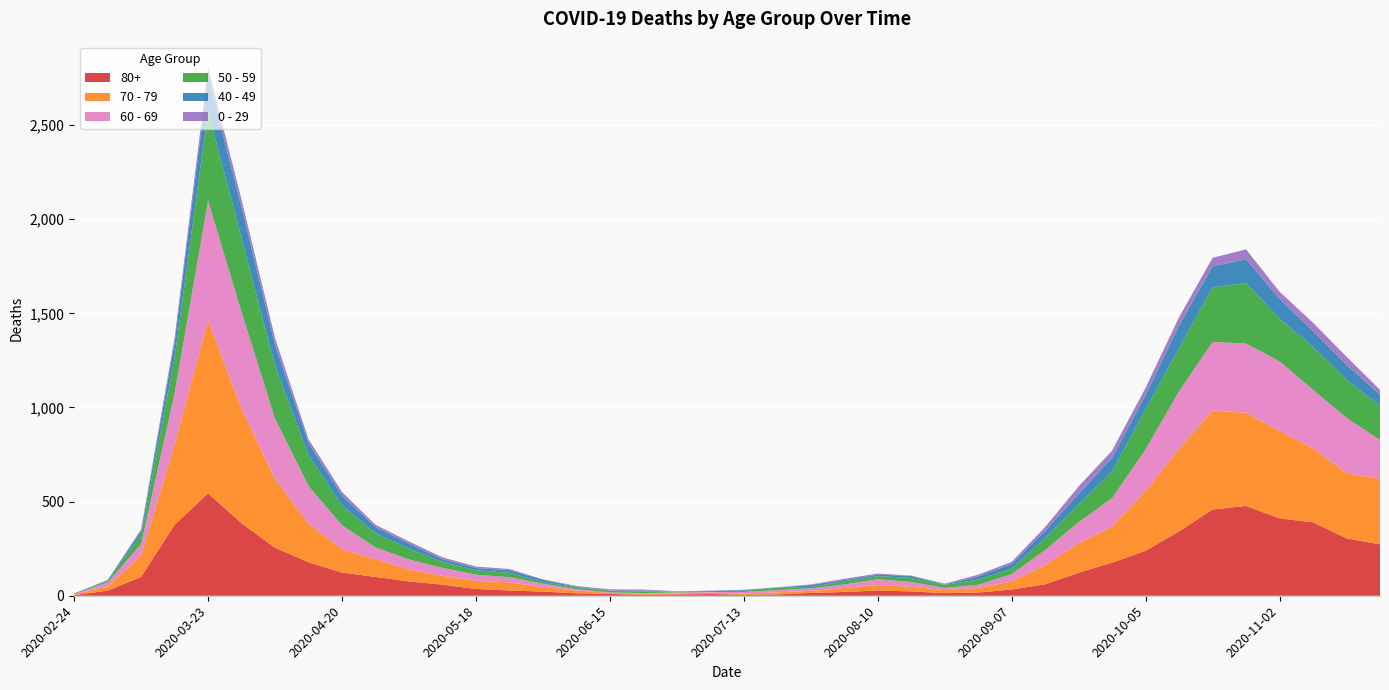

Reading right to left, what are all the values shown in this chart?

80+: 273	305	390	411	477	458	342	239	176	122	61	33	17	14	23	28	20	15	7	5	9	7	6	9	13	22	28	36	59	76	100	123	178	255	385	544	377	100	27	3
70 - 79: 348	346	394	464	495	526	439	318	191	157	102	43	24	16	25	29	21	11	11	7	8	5	5	6	14	24	43	43	47	63	94	123	206	365	608	920	427	113	22	4
60 - 69: 206	294	310	370	368	364	305	221	152	112	80	39	17	12	25	31	19	13	12	8	3	6	3	3	8	18	28	33	42	54	63	128	199	320	514	634	272	61	22	2
50 - 59: 182	202	228	227	322	290	230	212	142	95	64	28	28	15	22	16	16	8	12	6	5	3	9	8	10	9	23	23	33	57	75	106	163	281	392	475	190	48	7	3
40 - 49: 60	80	83	105	126	111	120	76	72	55	38	26	17	2	10	8	8	10	2	4	1	1	5	2	3	12	14	12	13	27	33	51	66	111	163	183	79	21	5	0
0 - 29: 25	43	45	38	52	46	44	39	38	40	20	11	9	5	2	6	6	3	1	2	1	2	5	6	4	2	6	8	10	11	12	20	19	36	42	47	25	10	0	1